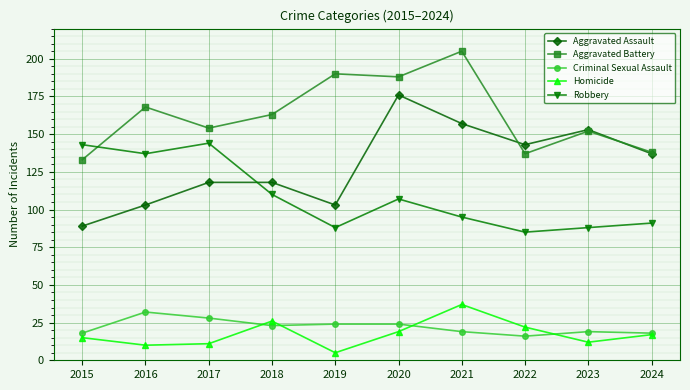

Is the value of Aggravated Battery at 2021 greater than the value of Robbery at 2023?

Yes